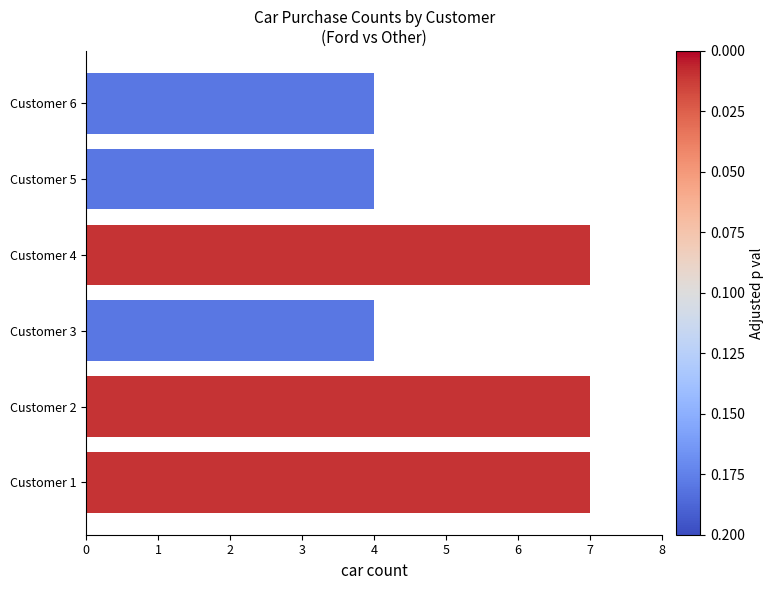

What is the value of the 6th bar from the left?

4